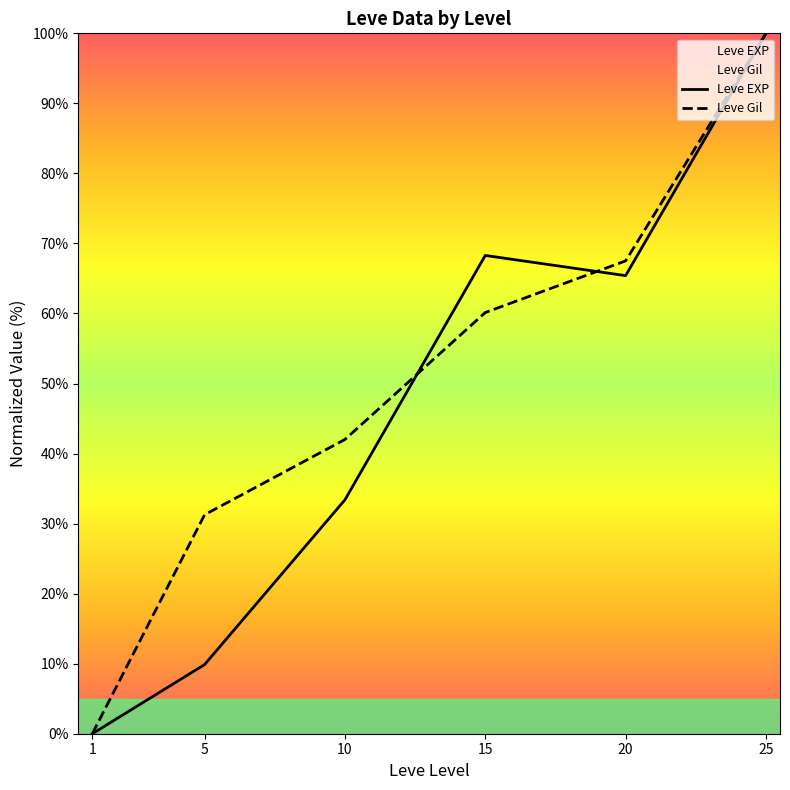

Is this an area chart (filled region under the line)?

No